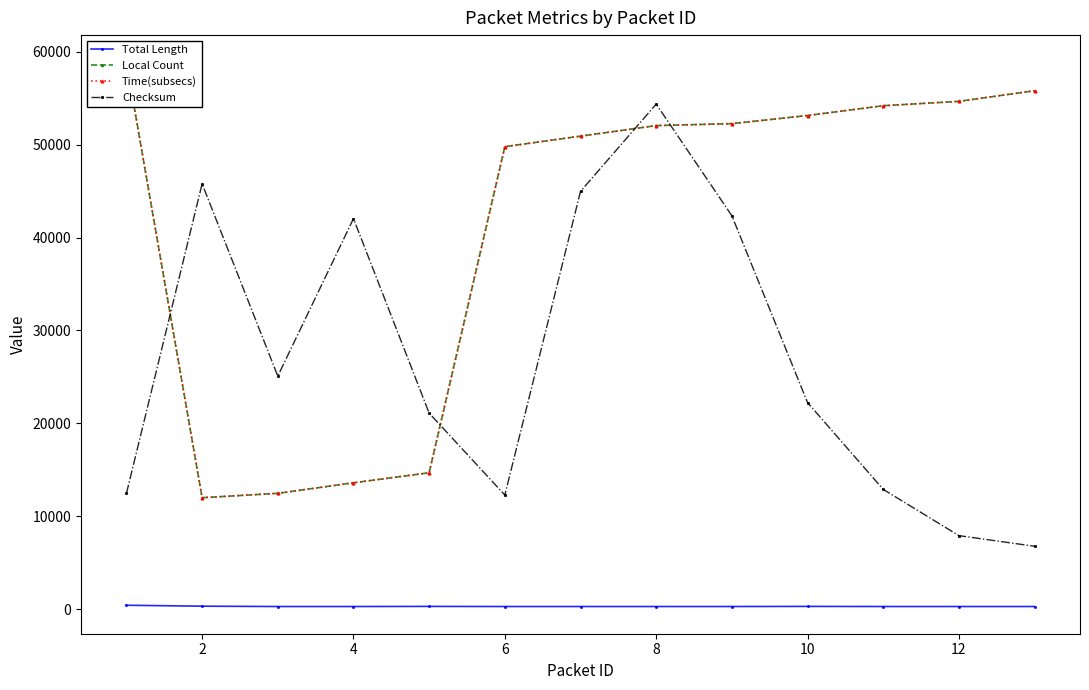

Which series has the widest spread of values?

Checksum